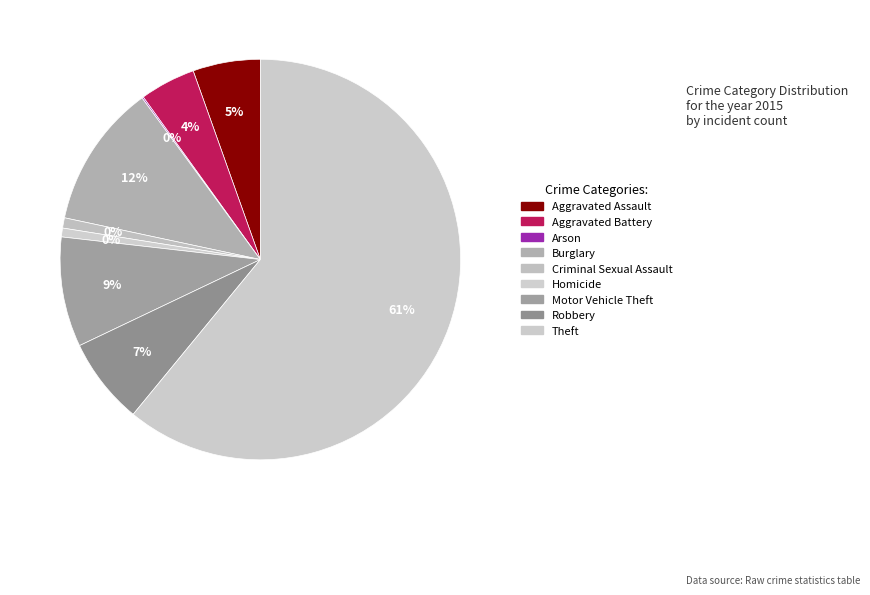

Is it true that Robbery is 7% of the pie?

True